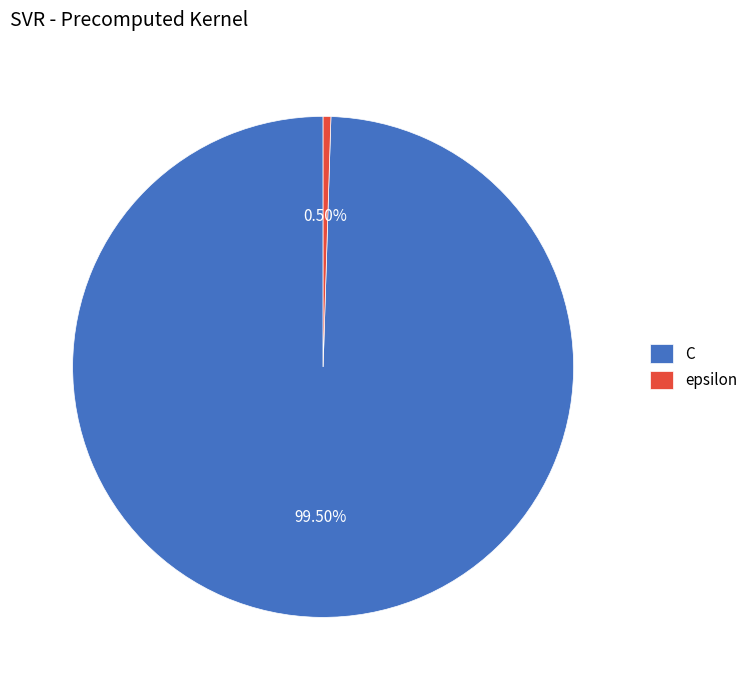

Is C the majority of the pie?

Yes